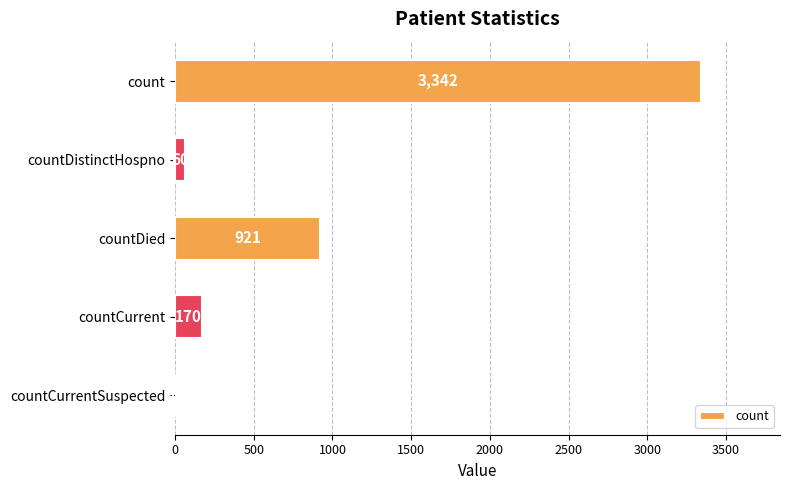

Reading top to bottom, what are all the values shown in this chart?

count=3342	countDistinctHospno=60	countDied=921	countCurrent=170	countCurrentSuspected=0